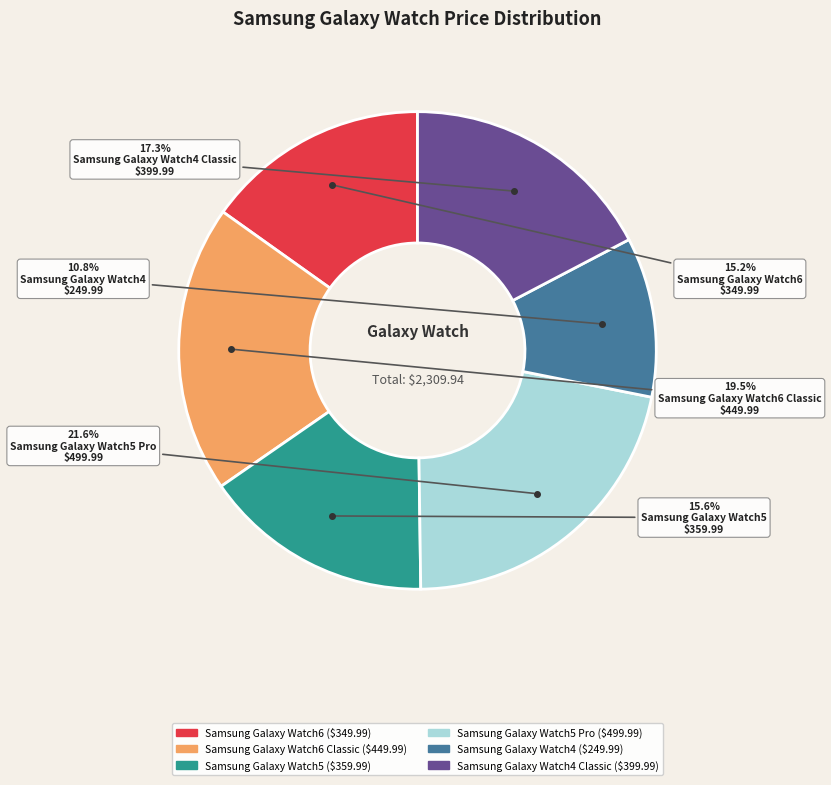

Is there a majority slice in this chart?

No